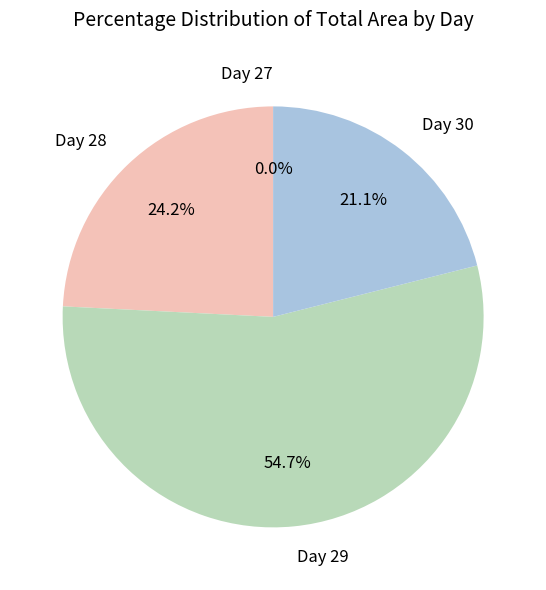

What is the ratio of the value at Day 30 to the value at Day 28?

0.9